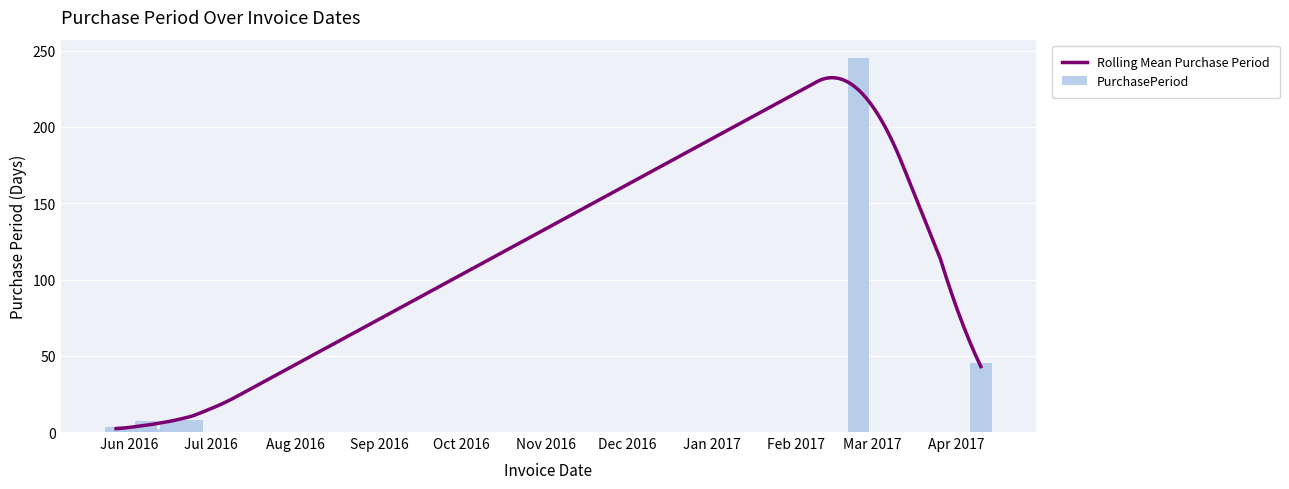

What is the greatest value displayed?

245